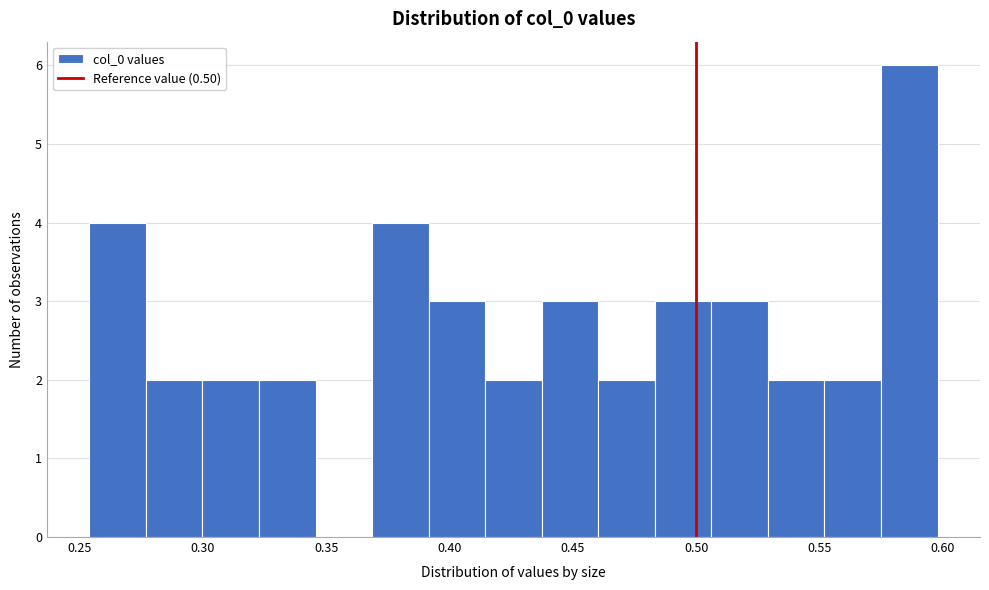

Over which range of the x-axis is the bar tallest?

0.575 to 0.600